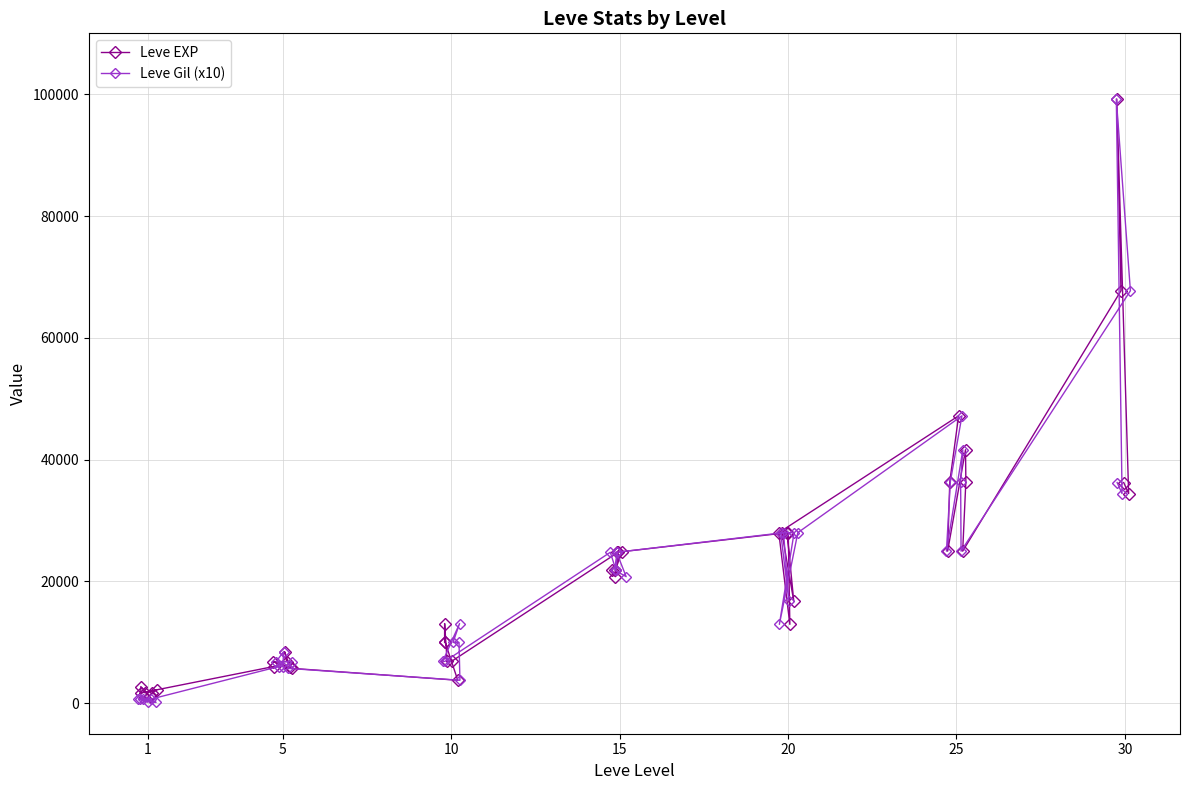

How many lines are shown in the chart?

2